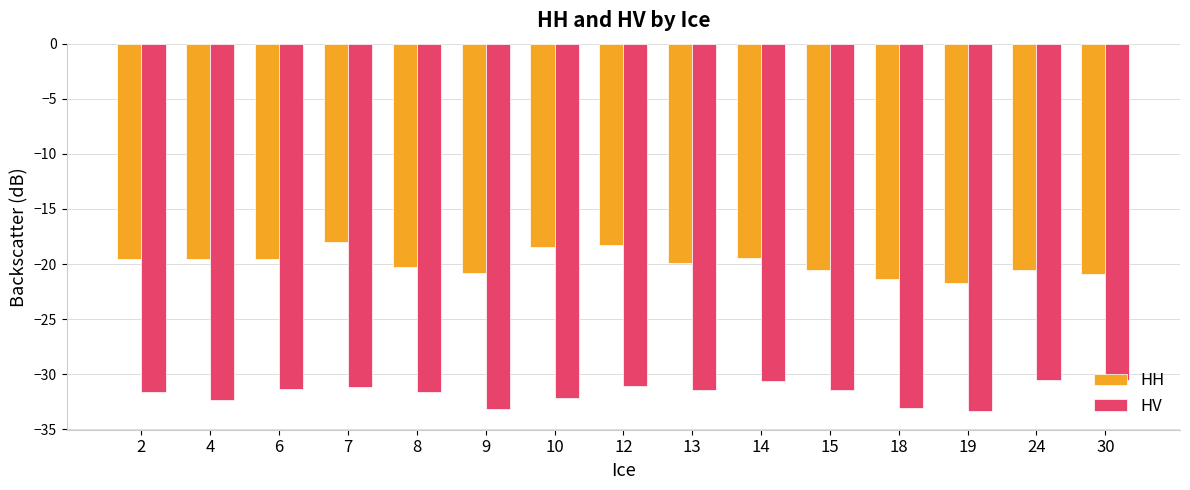

What is the minimum value shown in the chart?

-33.4